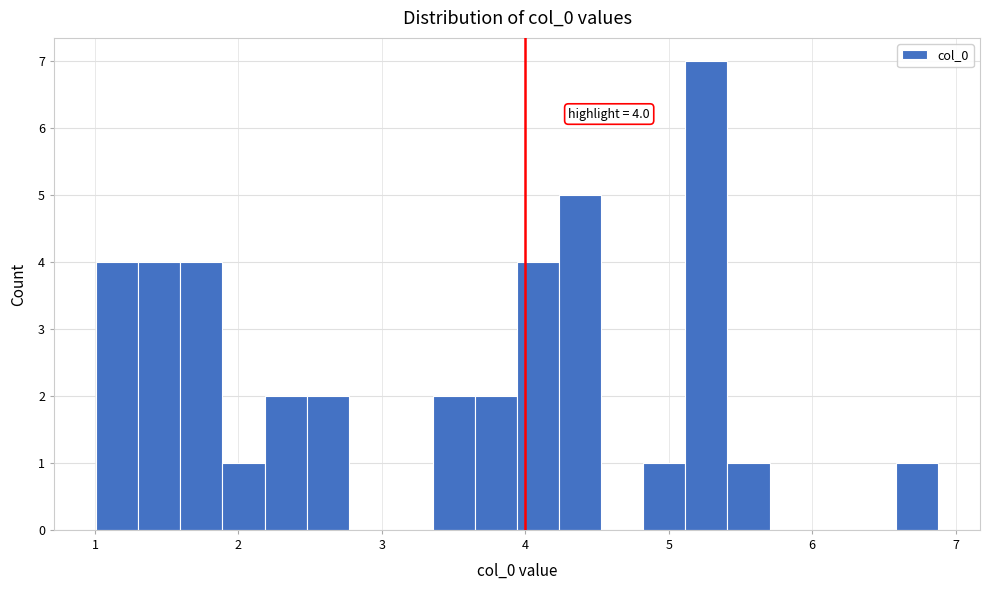

Read against the x-axis, roughly where is the centre of the tallest bar?

5.3